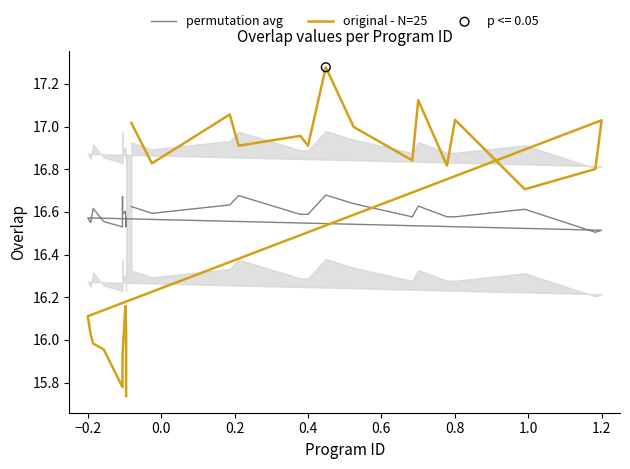

Which series reaches the maximum Y coordinate?

original - N=25